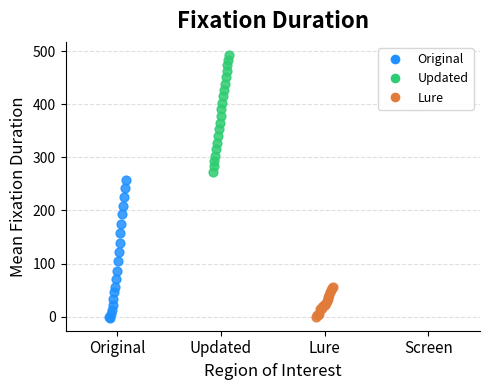

Which series reaches the maximum Y coordinate?

Updated